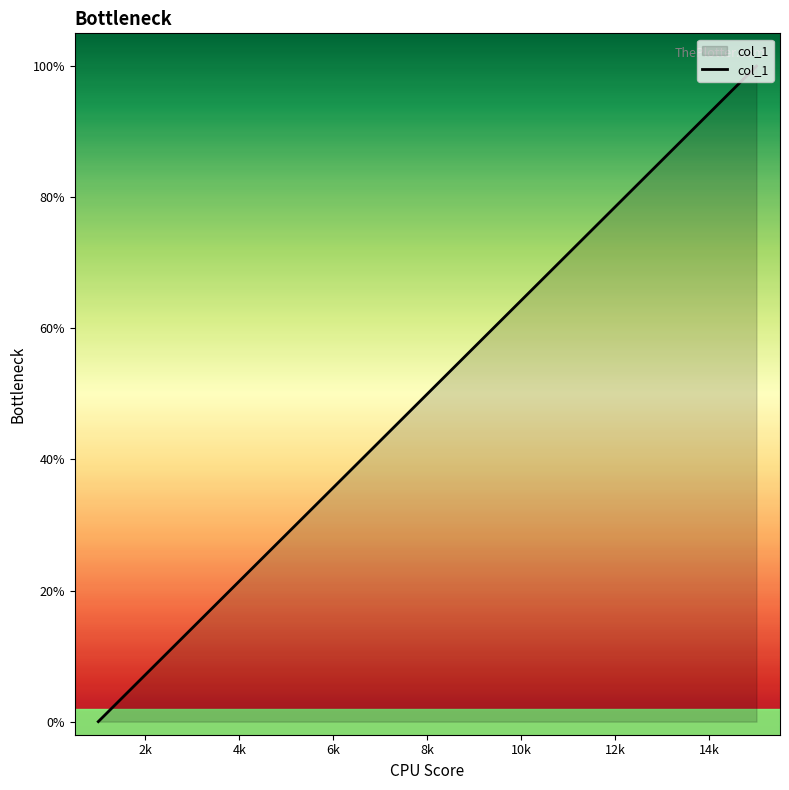

What is the greatest value displayed?

100.0